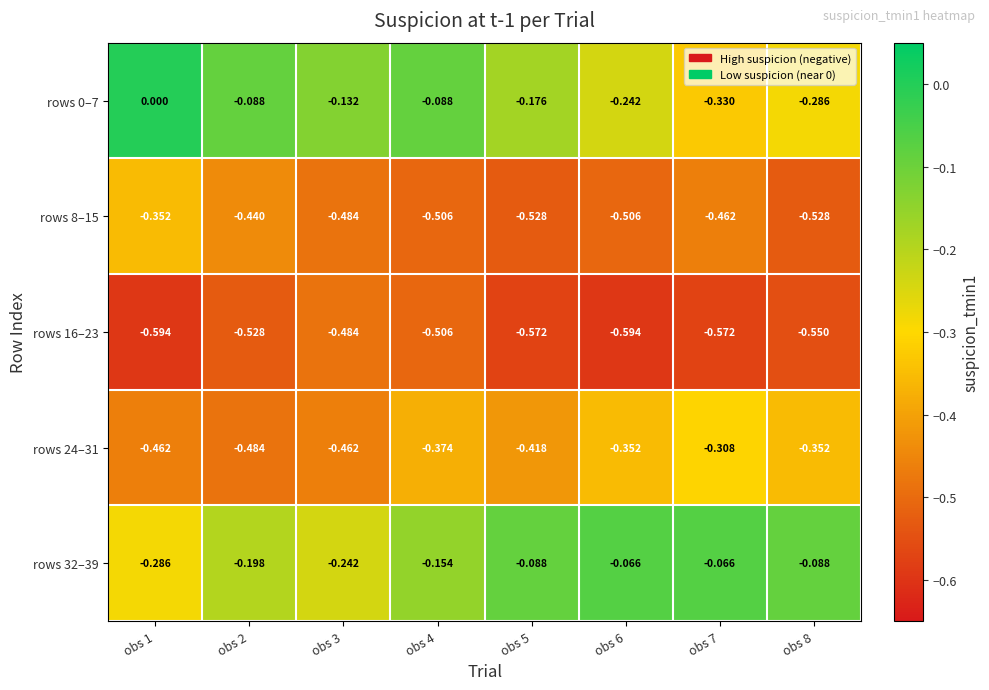

At which category is the sum across all series the highest?

obs 4